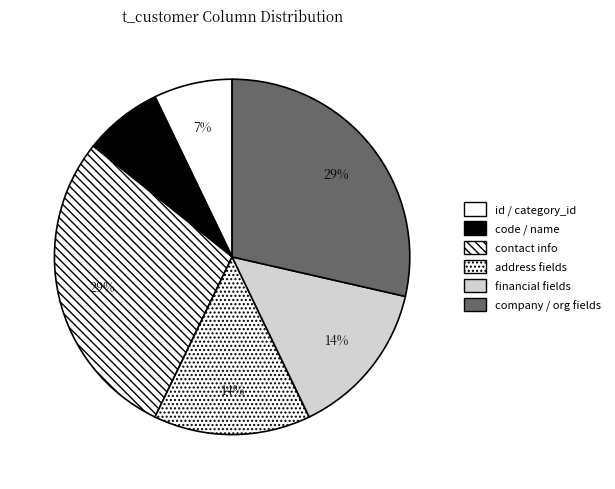

Count the number of slices in the pie.

6